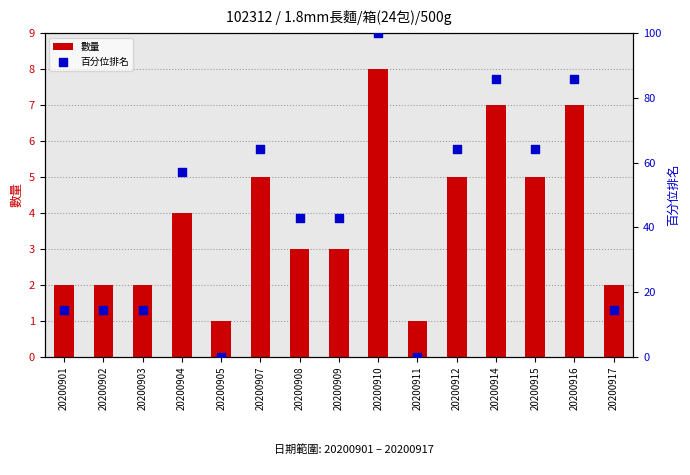

Which series has the largest total across all categories?

百分位排名